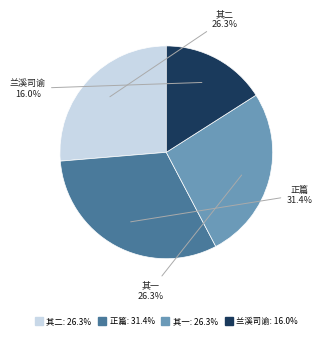

Is there any slice that represents more than half of the pie?

No